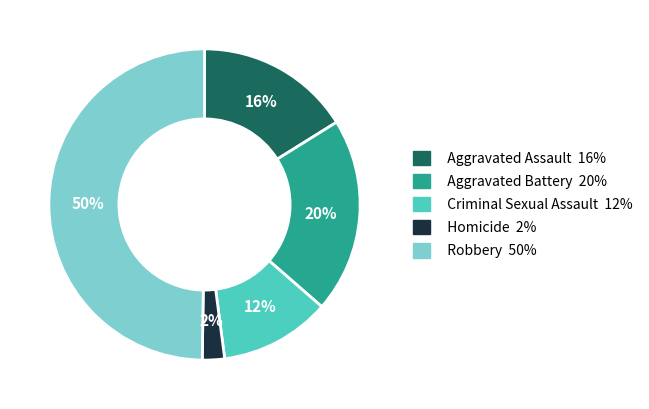

To the nearest percent, what portion does Criminal Sexual Assault represent?

12%